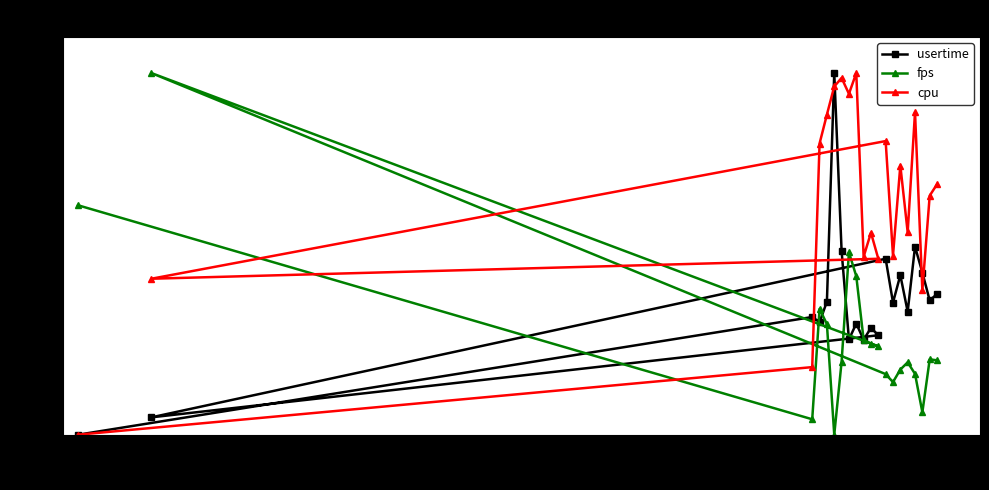

What is the maximum value for fps?

100.0